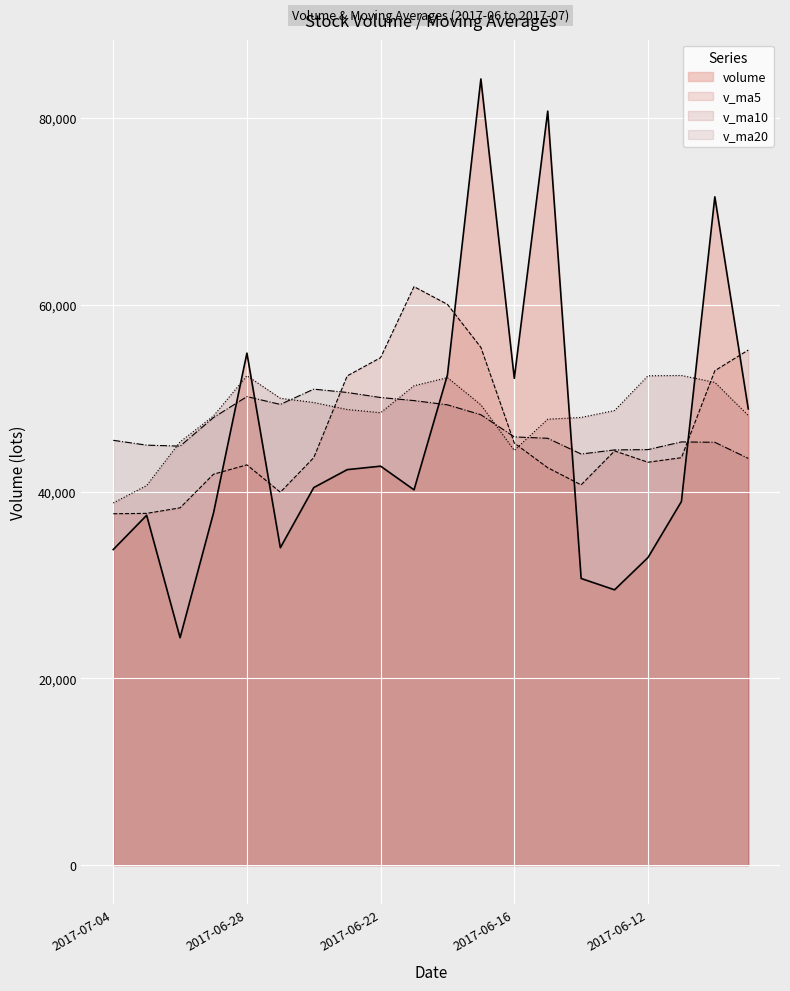

What is the label of the 6th point from the right?

2017-06-14